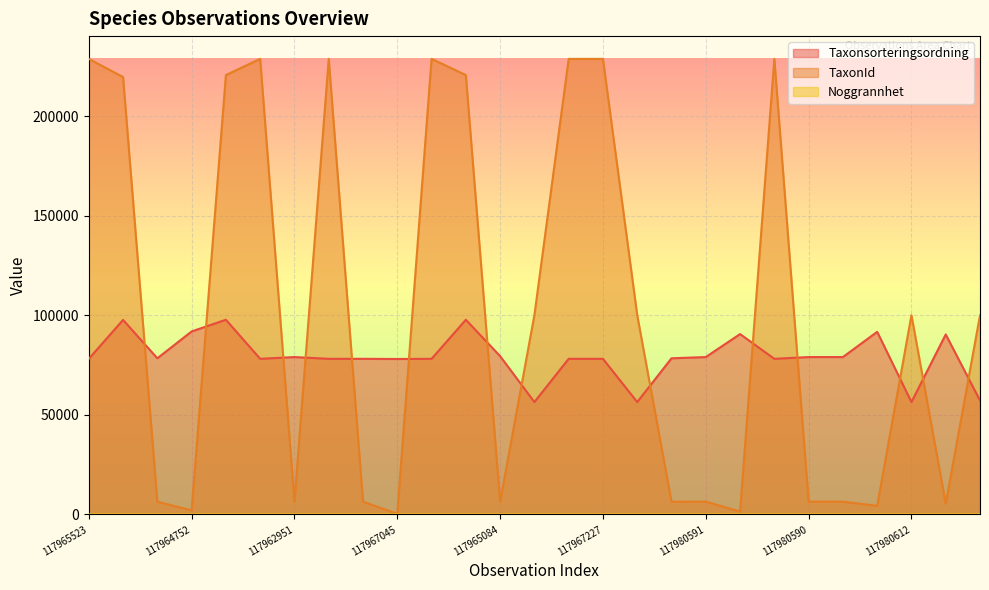

True or false: Noggrannhet and Taxonsorteringsordning cross at least once.

False